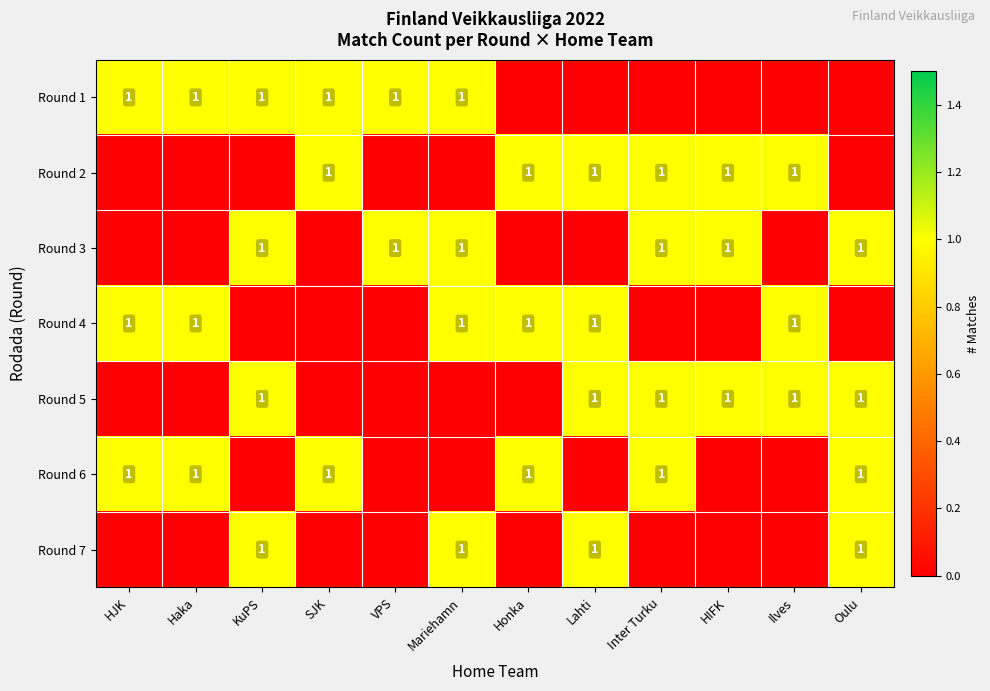

Is it true that Round 1 equals 0 at KuPS?

False